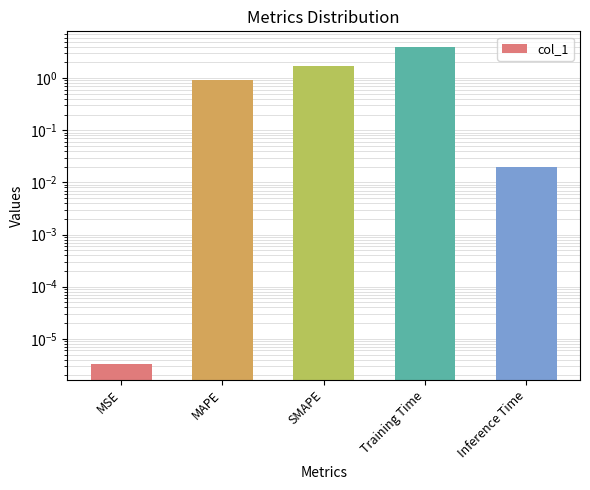

What is the maximum value shown in the chart?

3.9